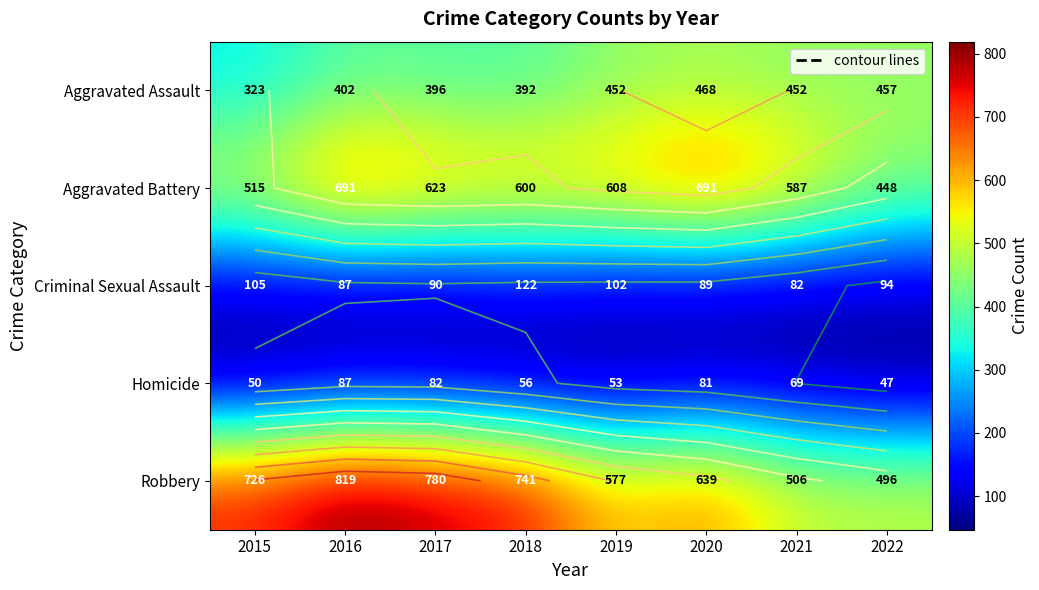

What is the difference between the Robbery values at 2016 and 2018?

78